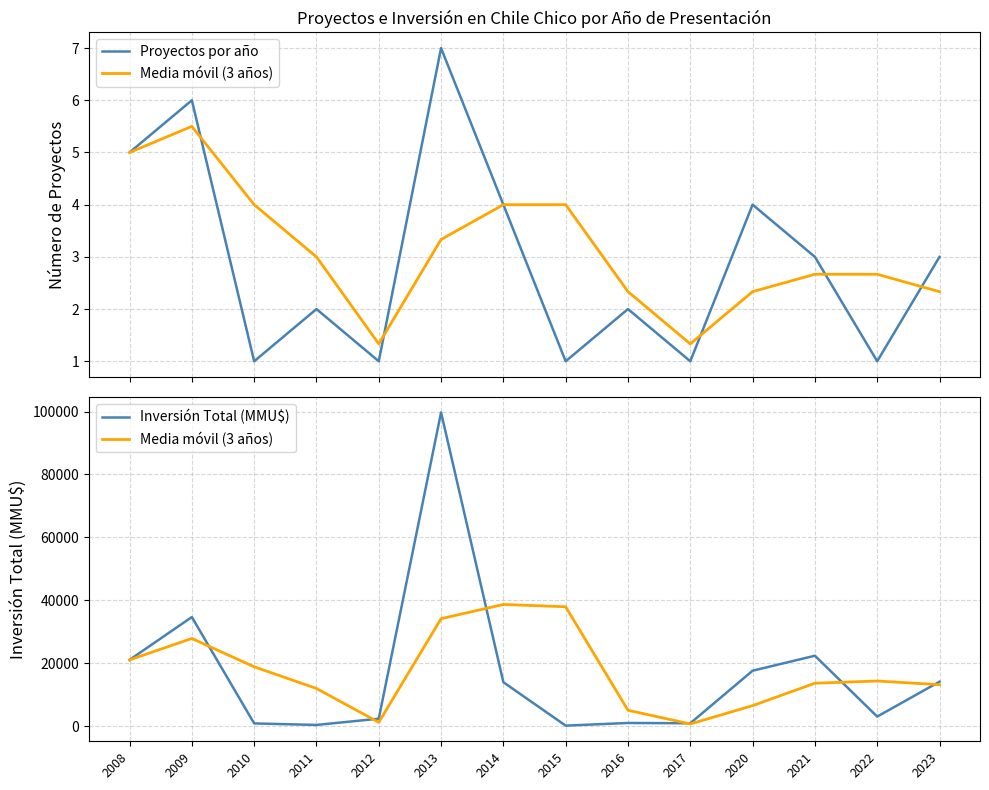

What is the difference between the Proyectos por año values at 2016 and 2008?

3.0